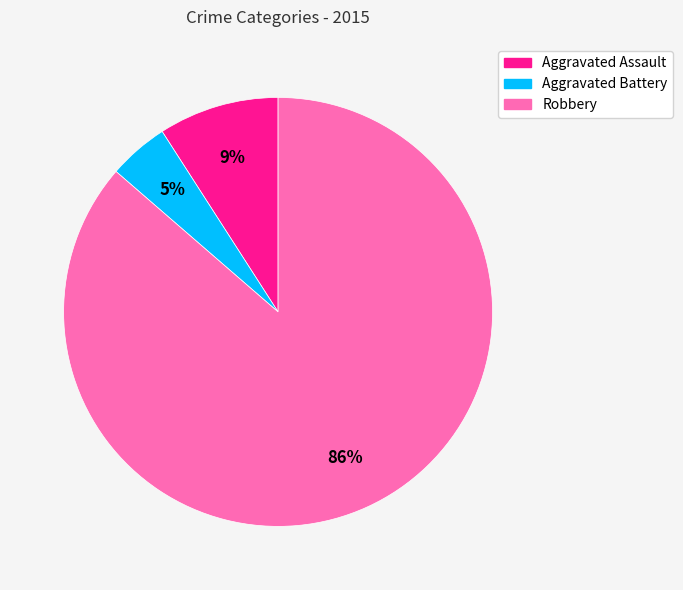

Which category has the biggest portion of the pie?

Robbery